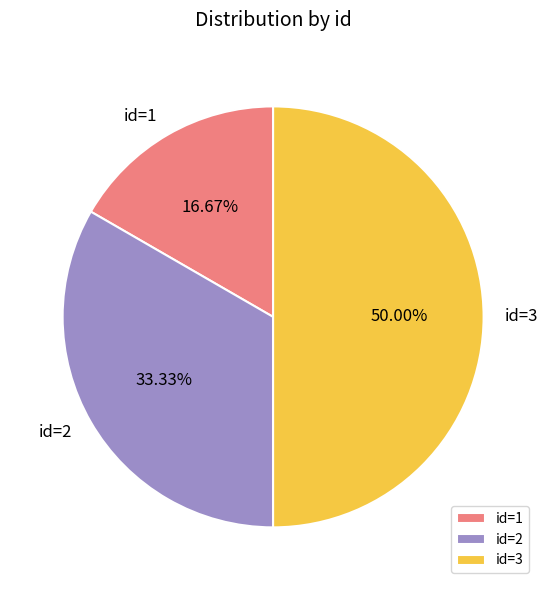

Approximately how many times larger is the value at id=2 compared to id=1?

2.0